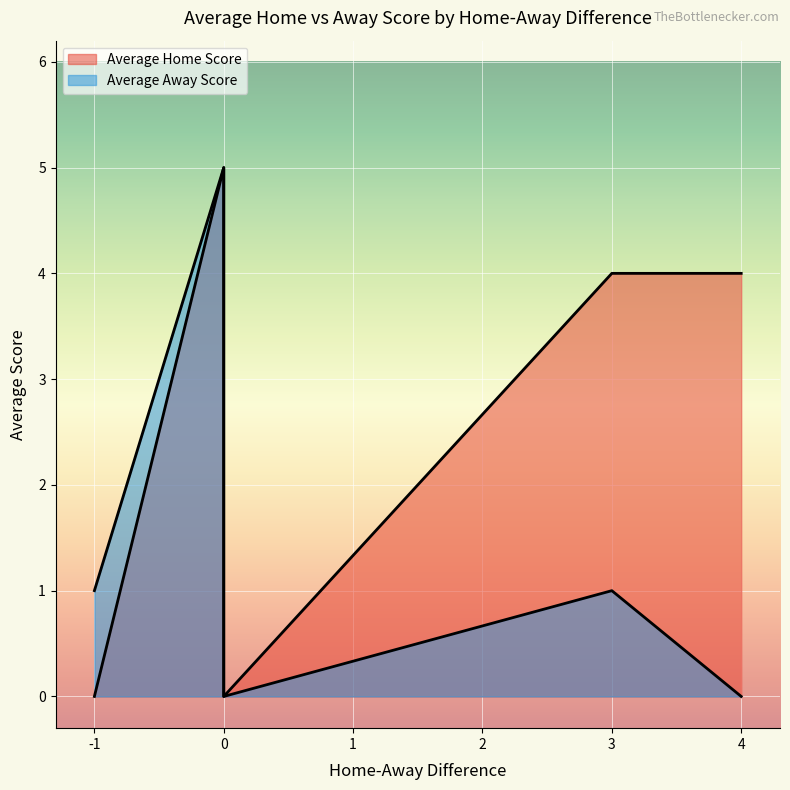

Which series has the largest total across all categories?

Average Home Score